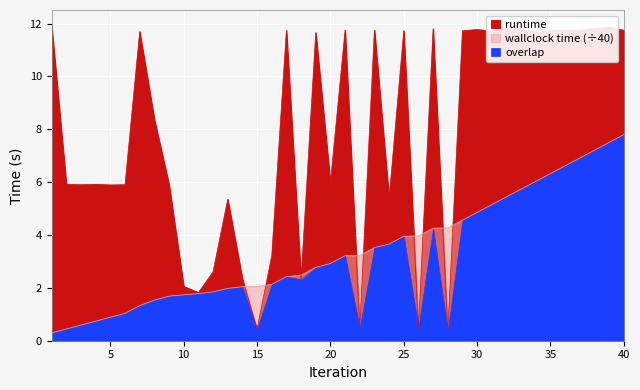

What is the total value across all series at 39?

19.4